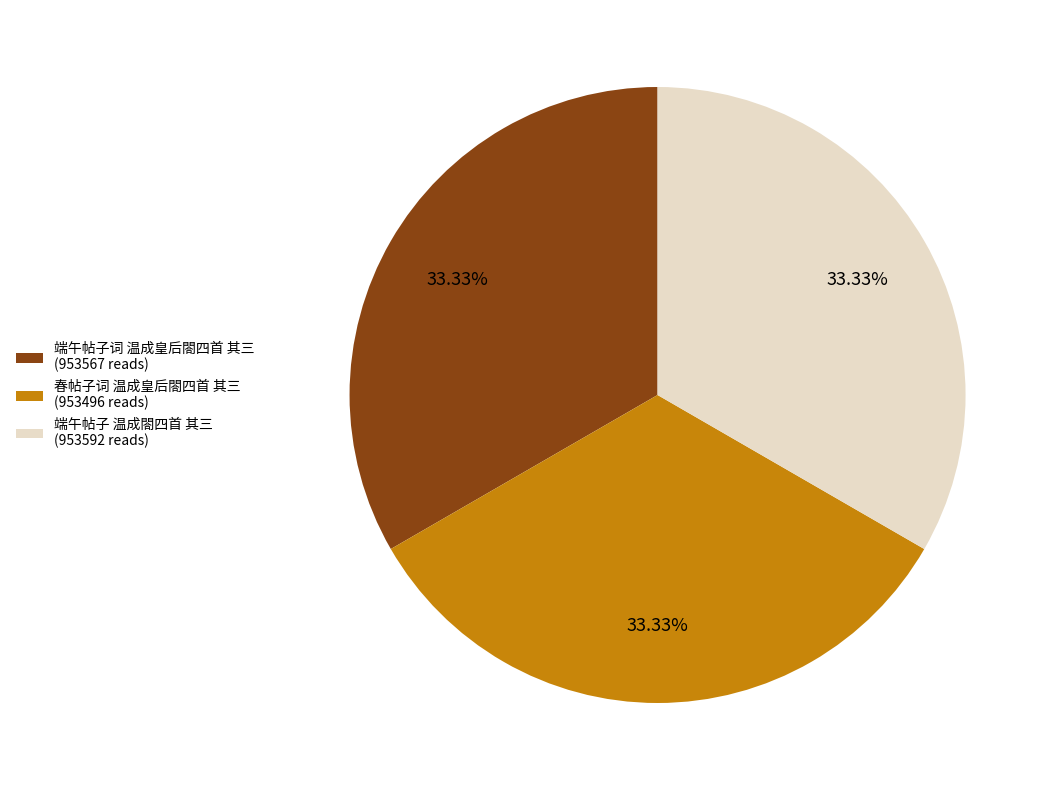

Is there any slice that represents more than half of the pie?

No